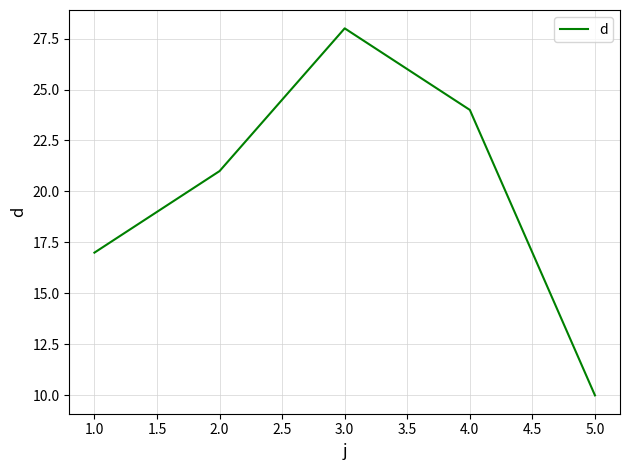

Is it true that the value at 3.0 is 28?

True